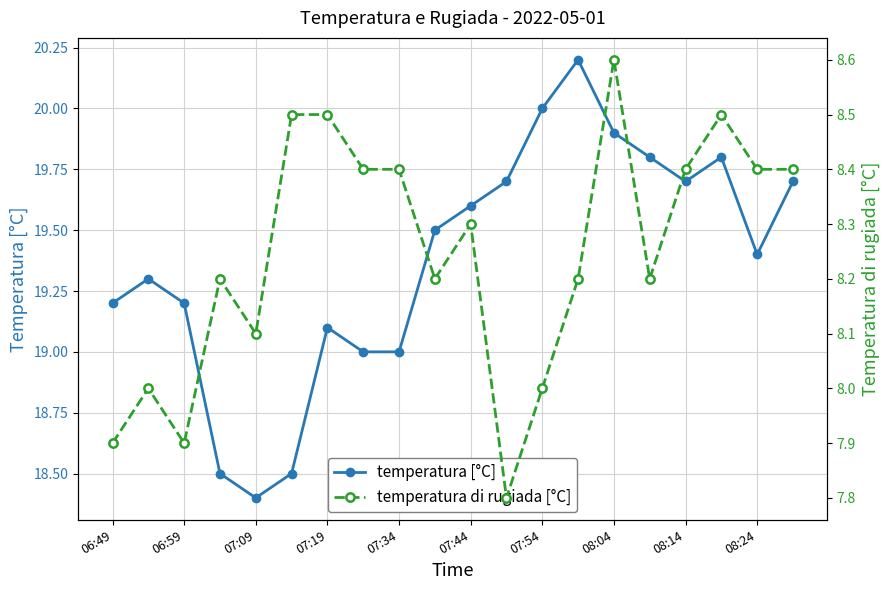

Is it true that temperatura [°C] equals 19.7 at 08:14?

True